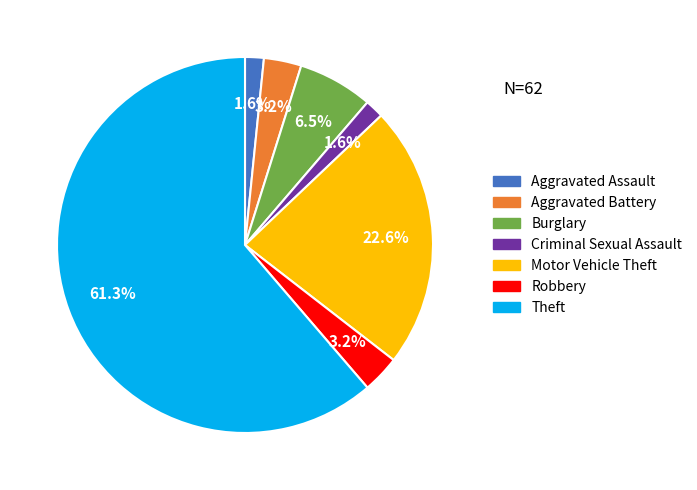

Do Aggravated Battery and Robbery together represent more than half of the pie?

No